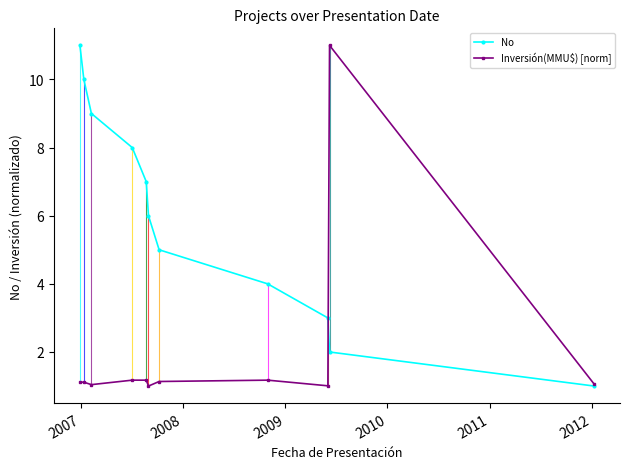

True or false: No has more than 2 points higher than both neighbors.

False